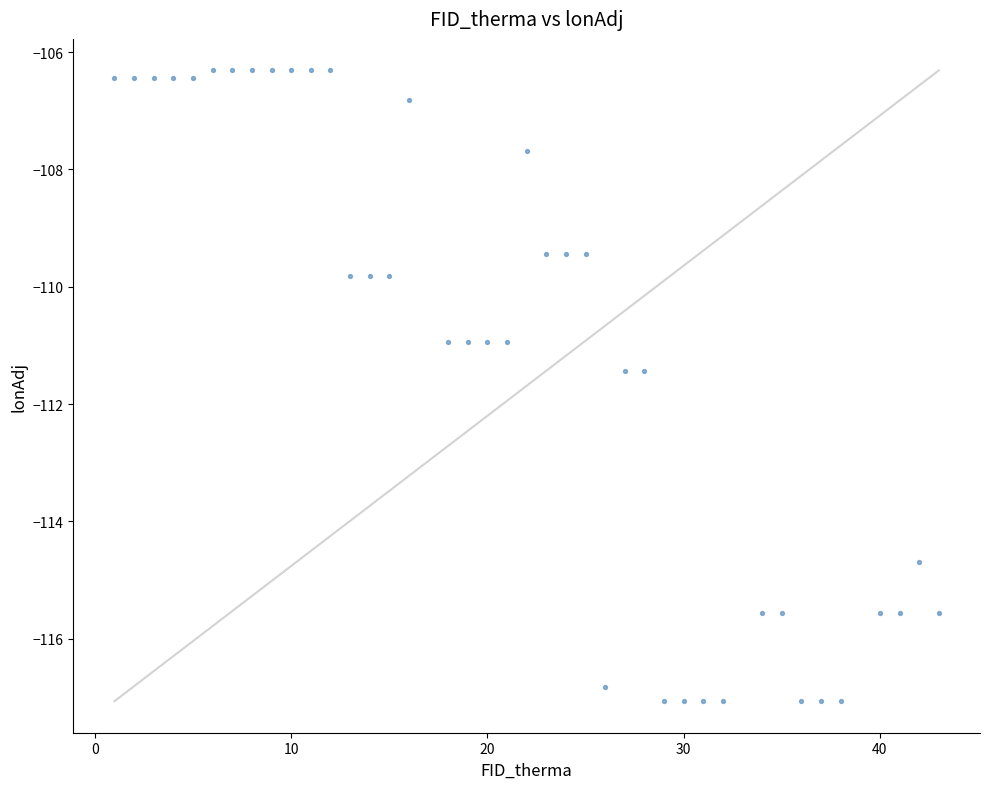

What is the range of X values (max minus min)?

42.0